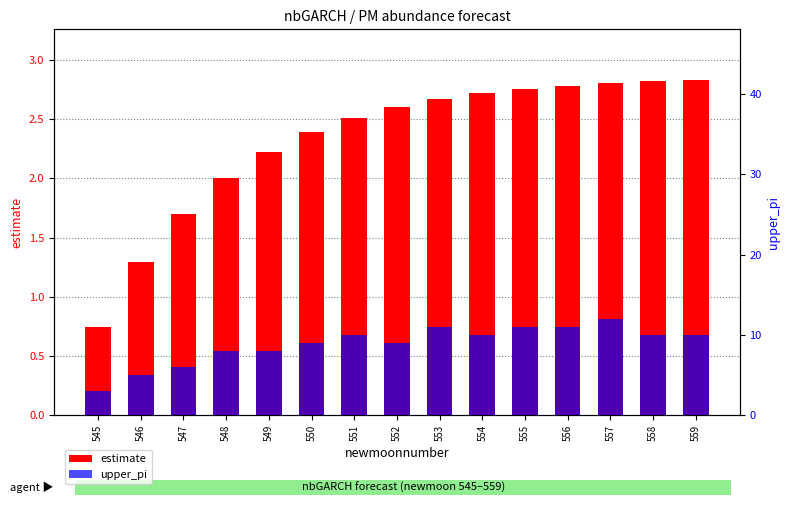

Which series changed the most between 545 and 558?

upper_pi